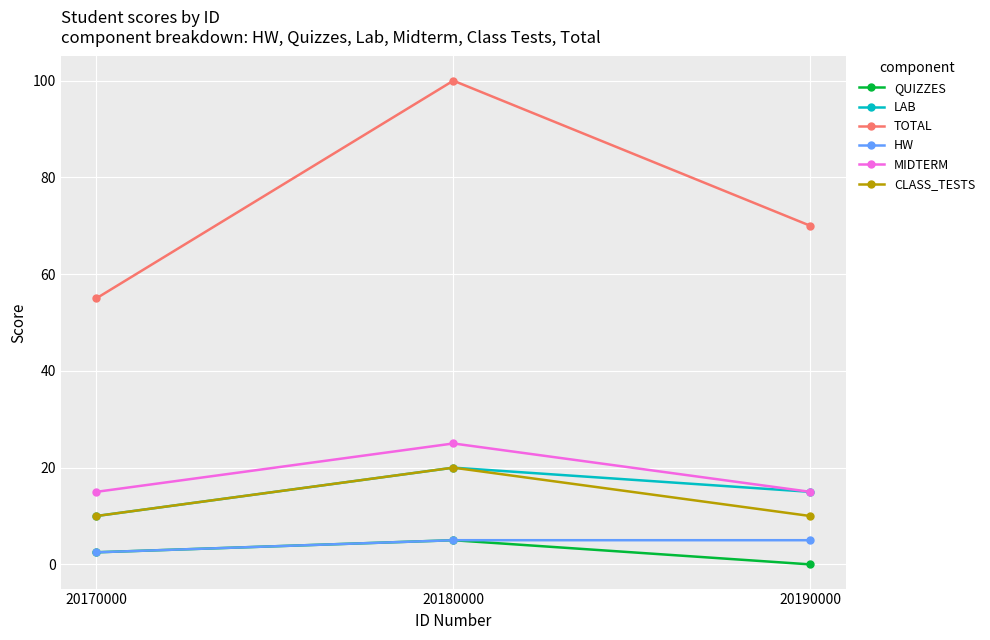

How many data points in QUIZZES are less than 2?

1